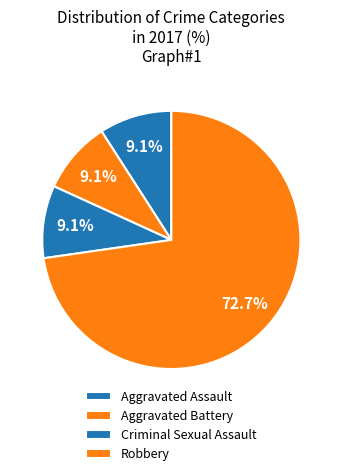

Count the number of slices in the pie.

4